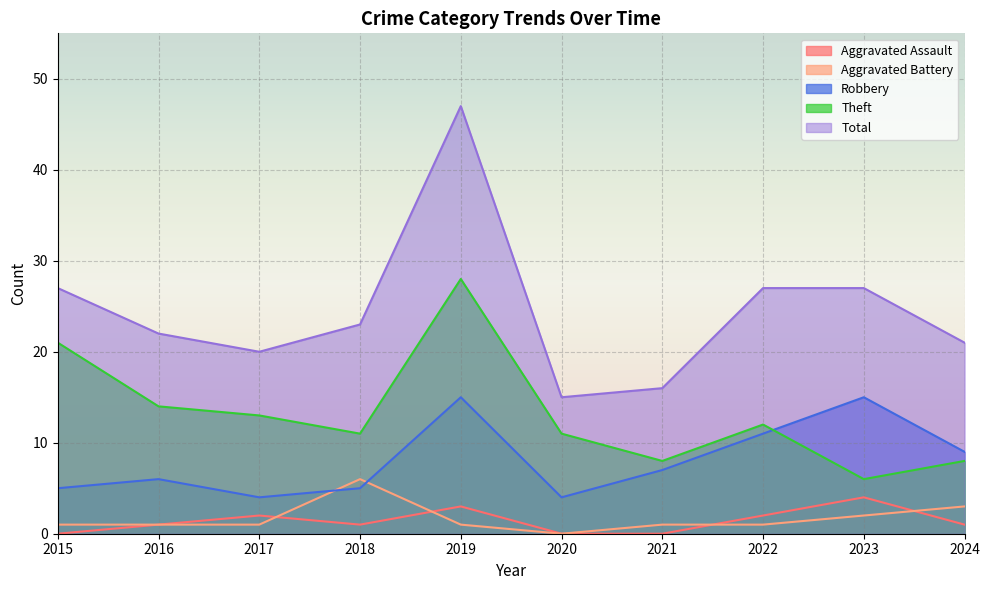

What is the difference between the highest and lowest values at 2019?

46